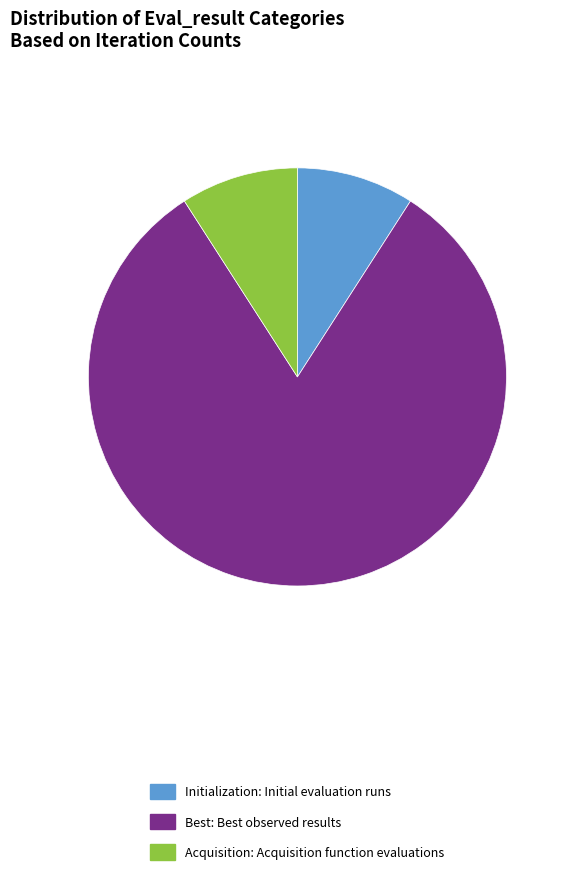

The Acquisition: Acquisition function evaluations slice represents 9% of the pie. True or false?

True